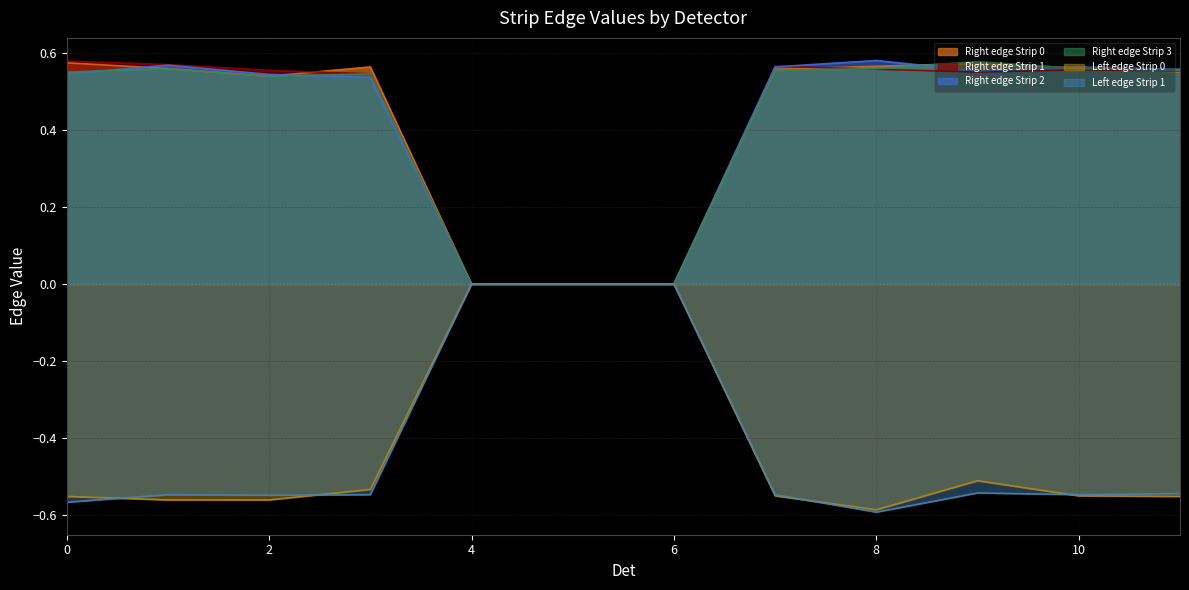

True or false: Left edge Strip 1 has a value of -0.2 at 11.

False